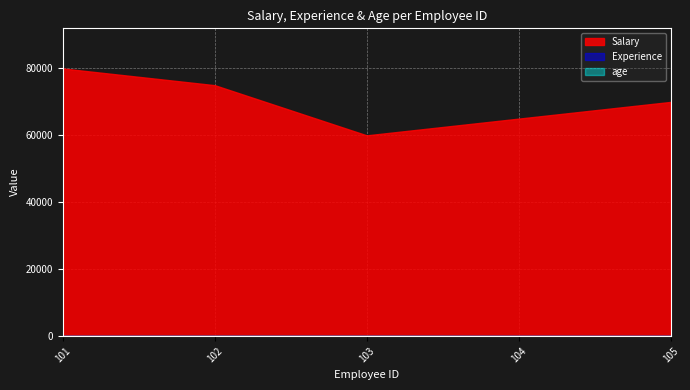

True or false: Experience and age cross at least once.

False